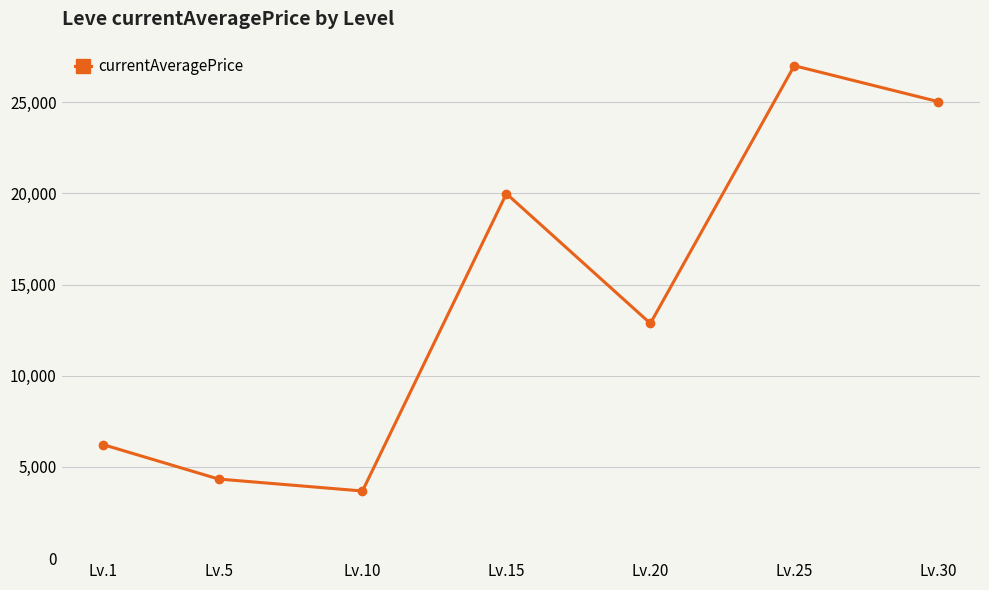

List the labels in order of value, largest first.

Lv.25, Lv.30, Lv.15, Lv.20, Lv.1, Lv.5, Lv.10